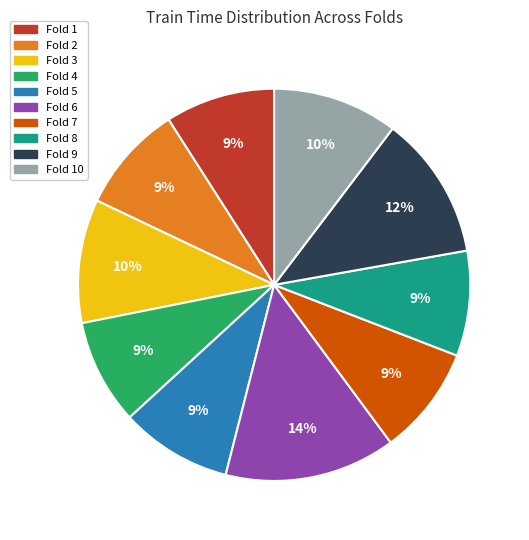

Does any single category account for the majority?

No